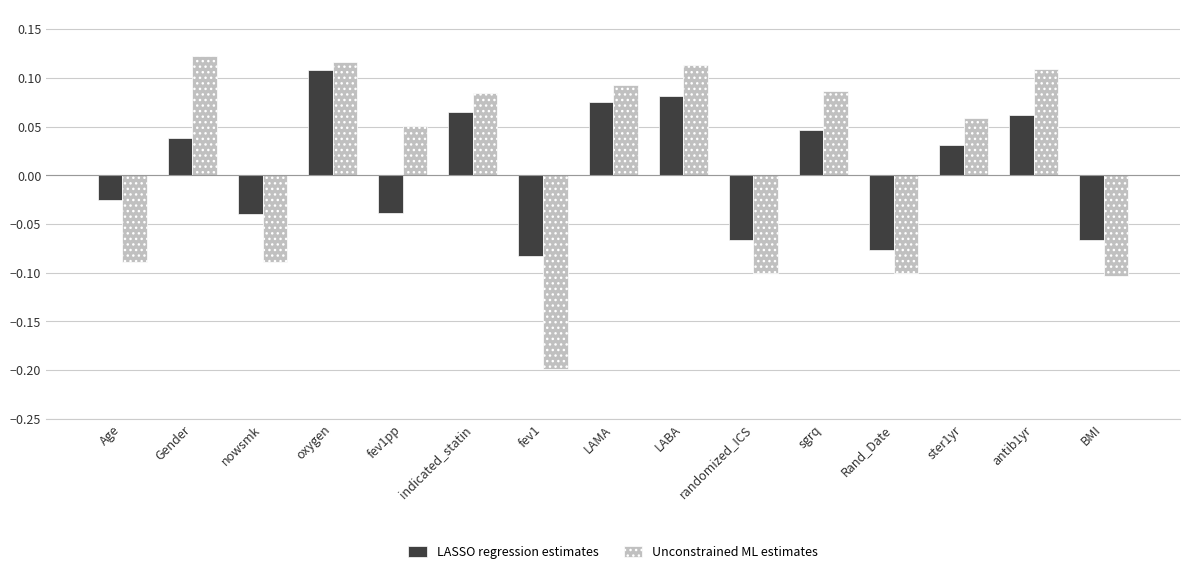

What is the minimum value shown in the chart?

-0.2